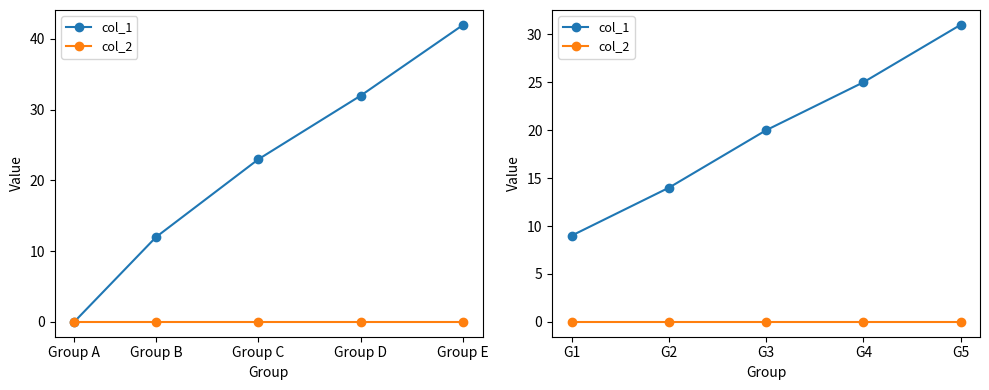

Reading left to right, extract all data points from this chart.

col_1: 9	14	20	25	31
col_2: 0	0	0	0	0